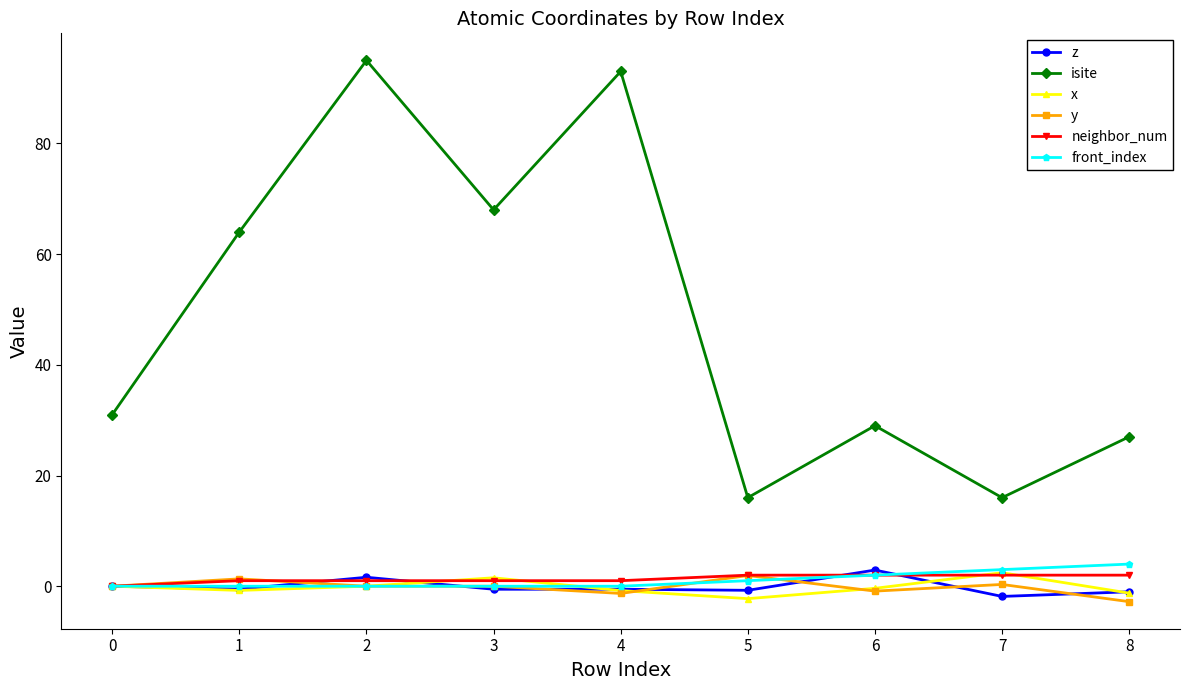

How many neighbor_num values are between 1 and 2?

8